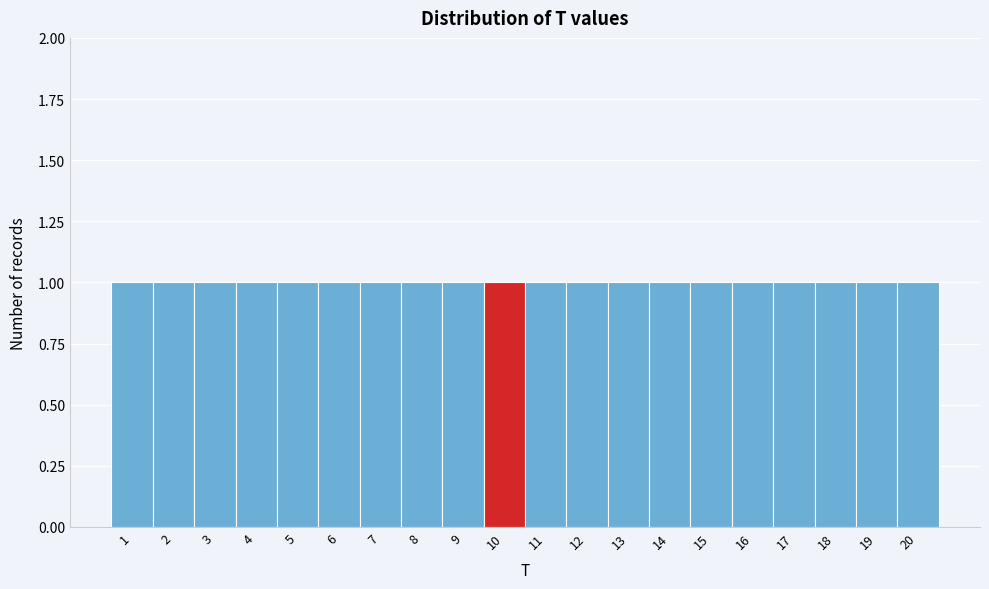

Reading left to right, list every bar in this chart as the range it spans on the x-axis followed by its height. The values are not printed on the chart, so give them approximately, as read against the axis.

0.5 to 1.5: 1
1.5 to 2.5: 1
2.5 to 3.5: 1
3.5 to 4.5: 1
4.5 to 5.5: 1
5.5 to 6.5: 1
6.5 to 7.5: 1
7.5 to 8.5: 1
8.5 to 9.5: 1
9.5 to 10.5: 1
10.5 to 11.5: 1
11.5 to 12.5: 1
12.5 to 13.5: 1
13.5 to 14.5: 1
14.5 to 15.5: 1
15.5 to 16.5: 1
16.5 to 17.5: 1
17.5 to 18.5: 1
18.5 to 19.5: 1
19.5 to 20.5: 1